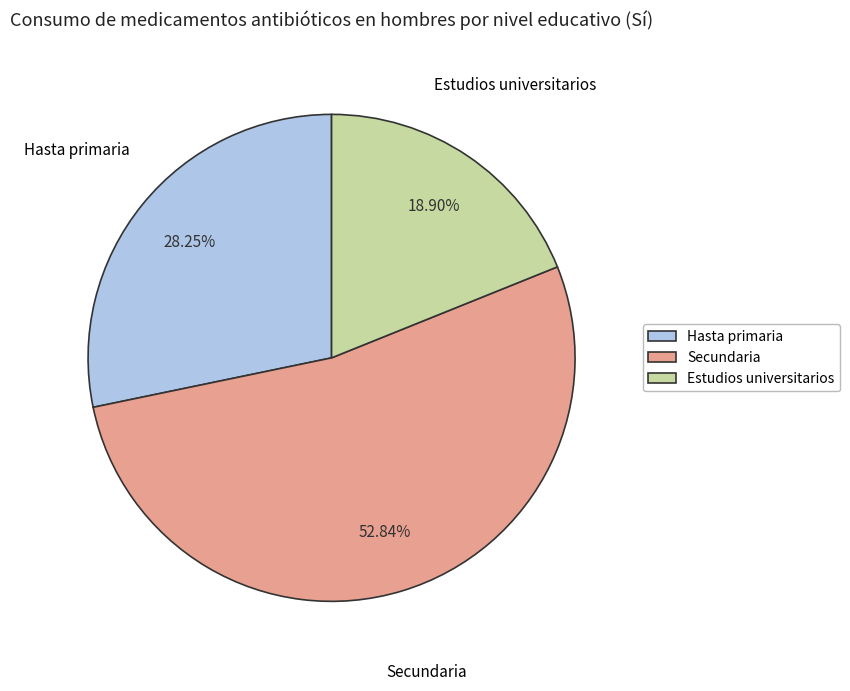

The Estudios universitarios slice represents 19% of the pie. True or false?

True